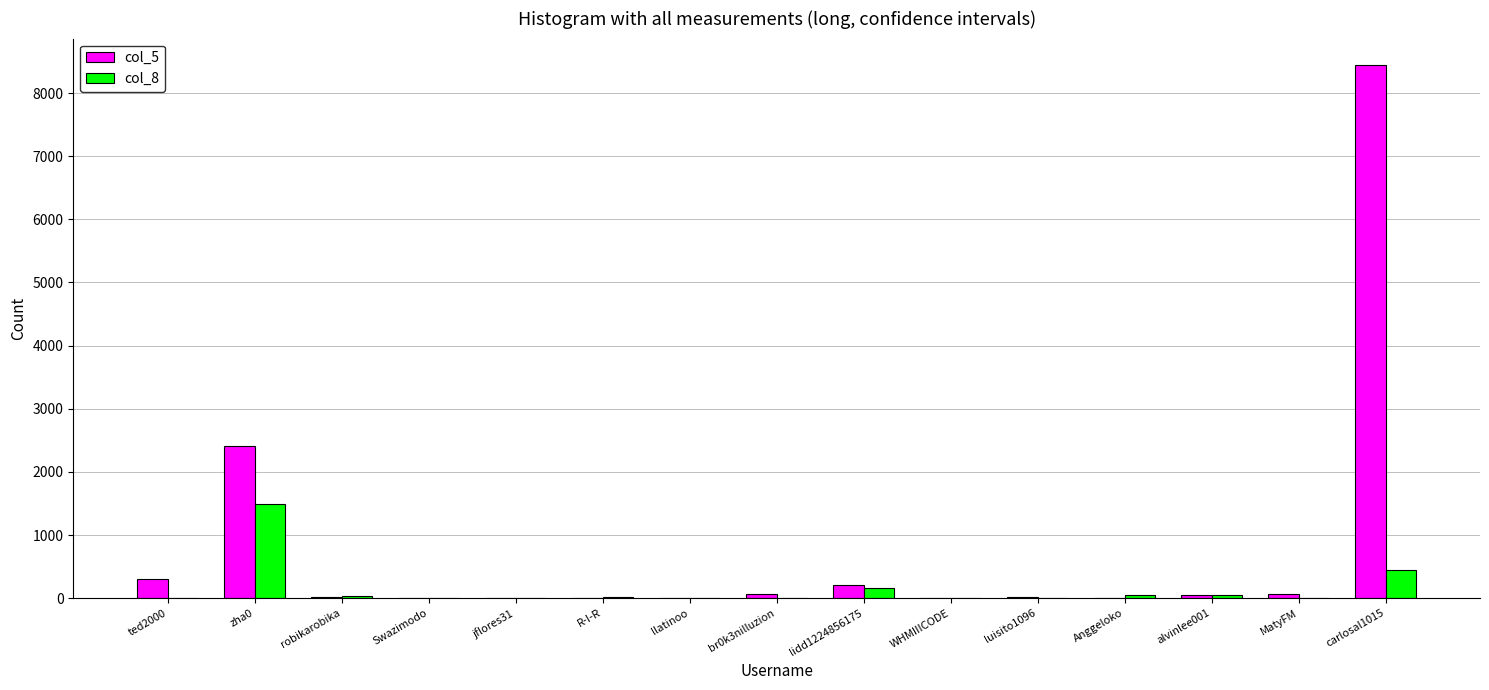

What is the spread (max minus min) of values at carlosal1015?

7995